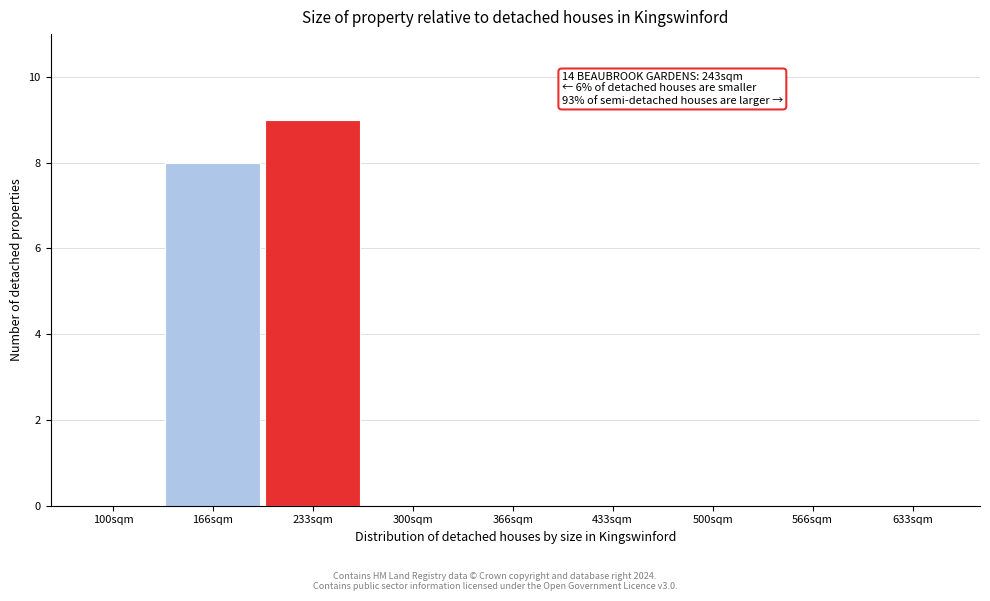

Reading left to right, what are all the values shown in this chart?

100sqm=0	166sqm=8	233sqm=9	300sqm=0	366sqm=0	433sqm=0	500sqm=0	566sqm=0	633sqm=0